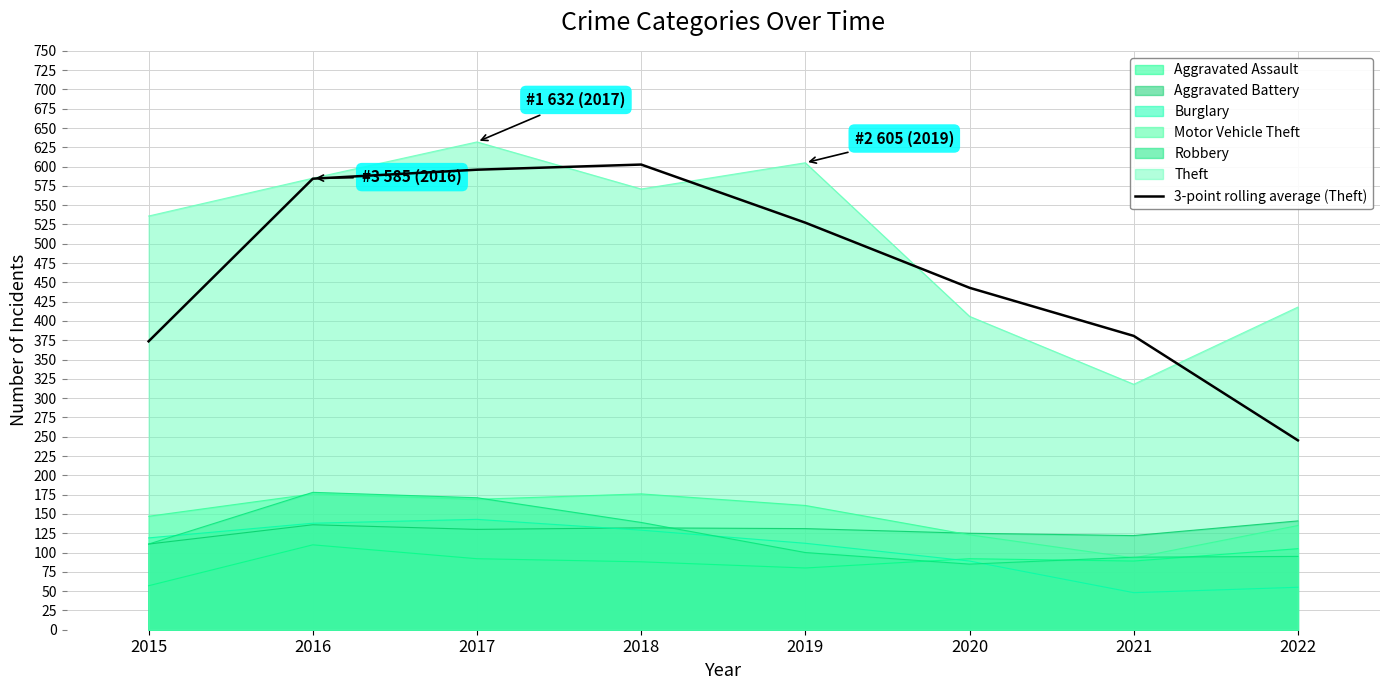

Where does the data first go above 527?

2016